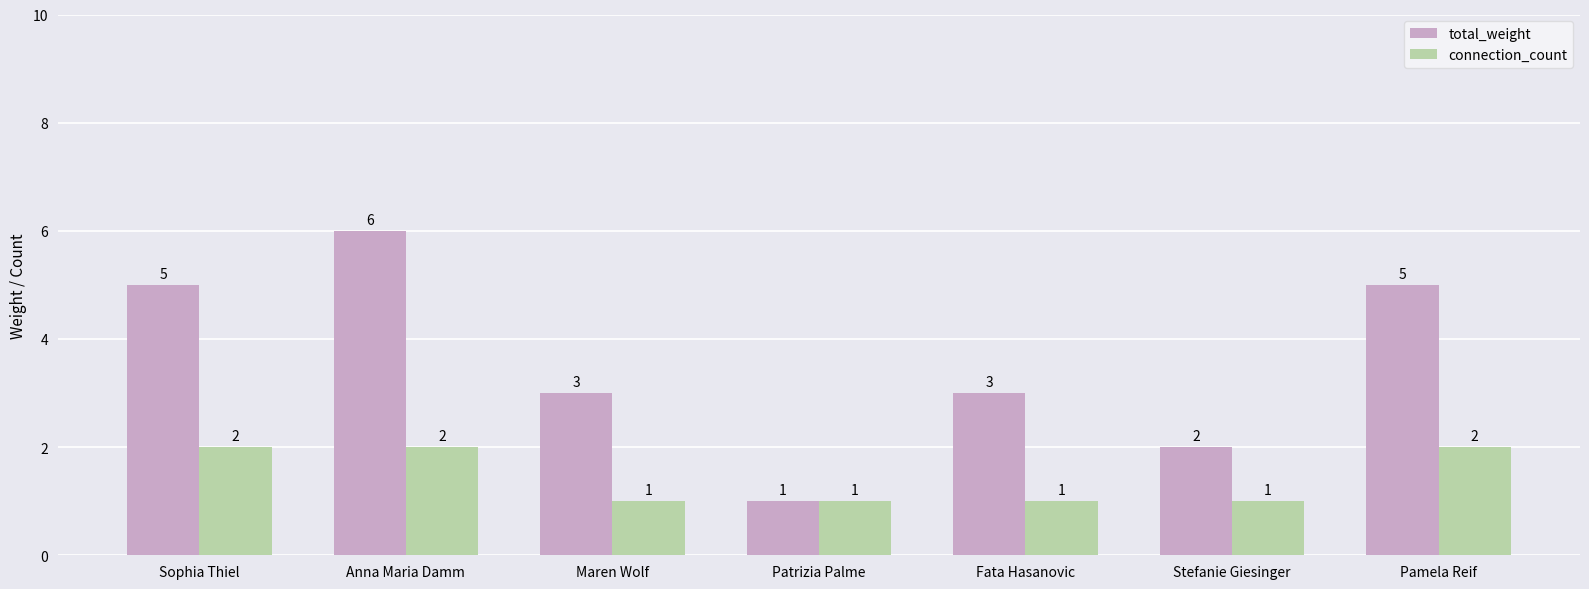

What value does the total_weight series have at Maren Wolf?

3